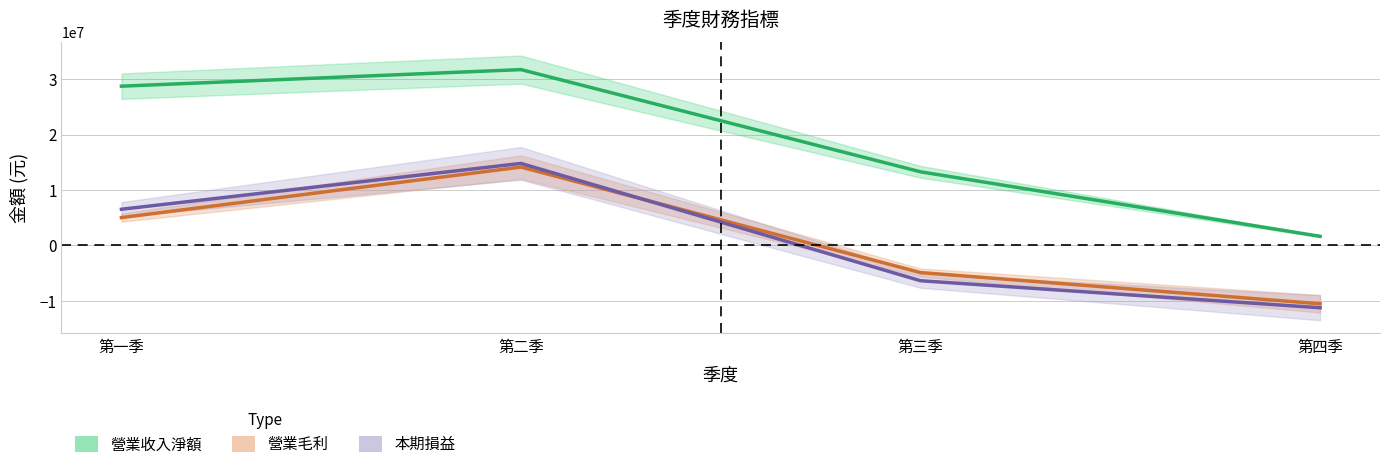

What are all the series names shown in the legend?

營業收入淨額, 營業毛利, 本期損益